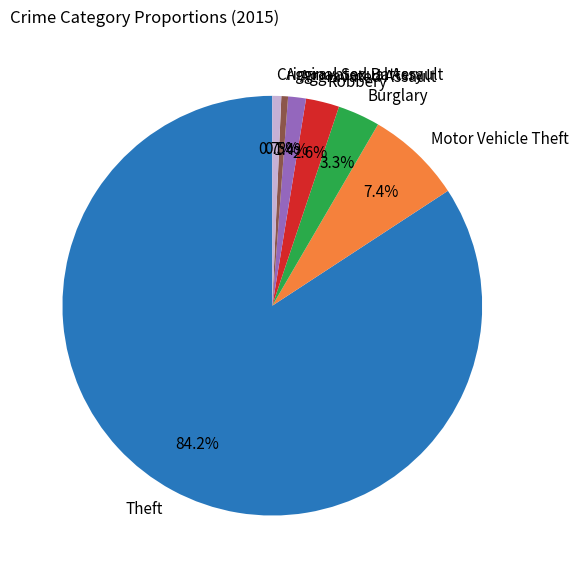

To the nearest percent, what percentage of the pie is Criminal Sexual Assault?

1%